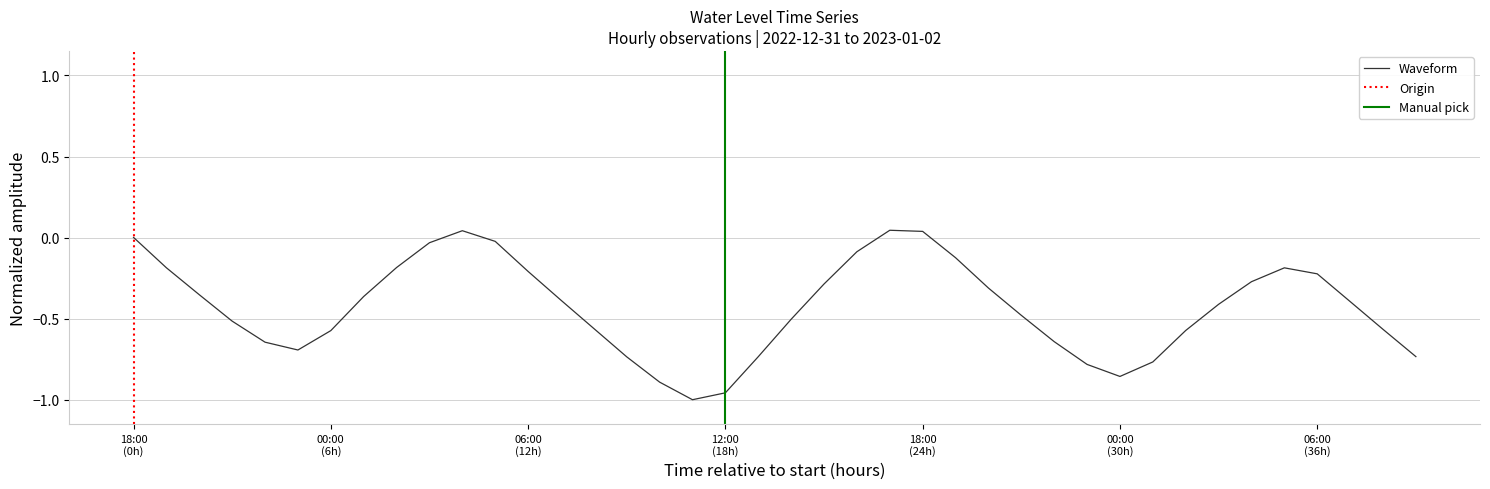

What value does the data have at 2023-01-01 20:00?

-0.3